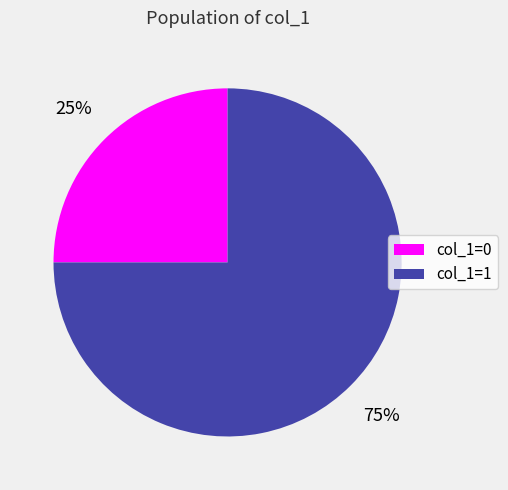

How many segments does this pie chart have?

2